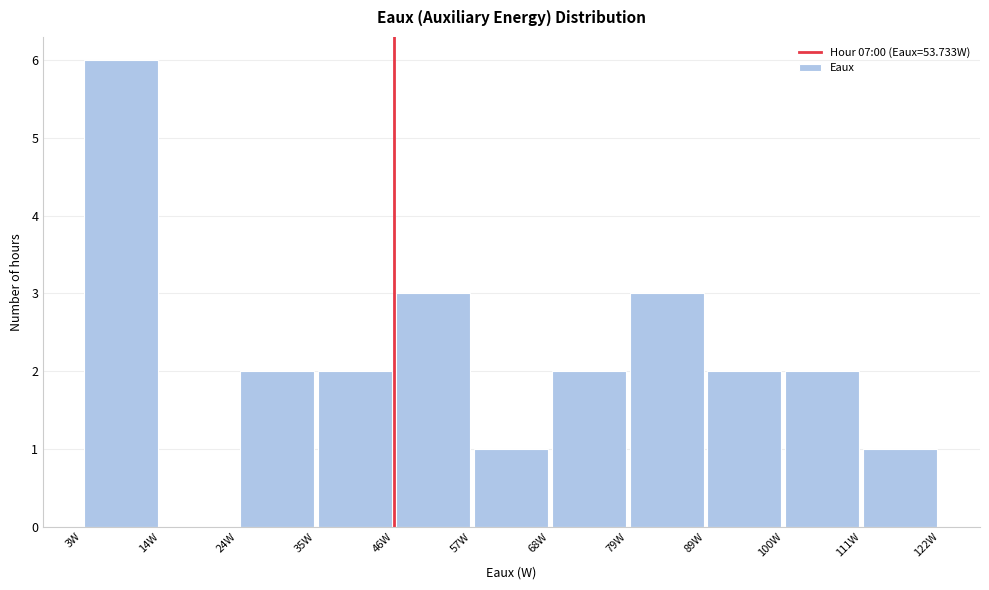

Reading left to right, transcribe this chart: for each bar, give the range it covers on the x-axis and its height. Neither the bar edges nor the heights are printed on the chart, so give them approximately, as read against the axes.

2 to 14: 6
14 to 24: 0
24 to 36: 2
36 to 46: 2
46 to 56: 3
56 to 68: 1
68 to 78: 2
78 to 90: 3
90 to 100: 2
100 to 112: 2
112 to 122: 1